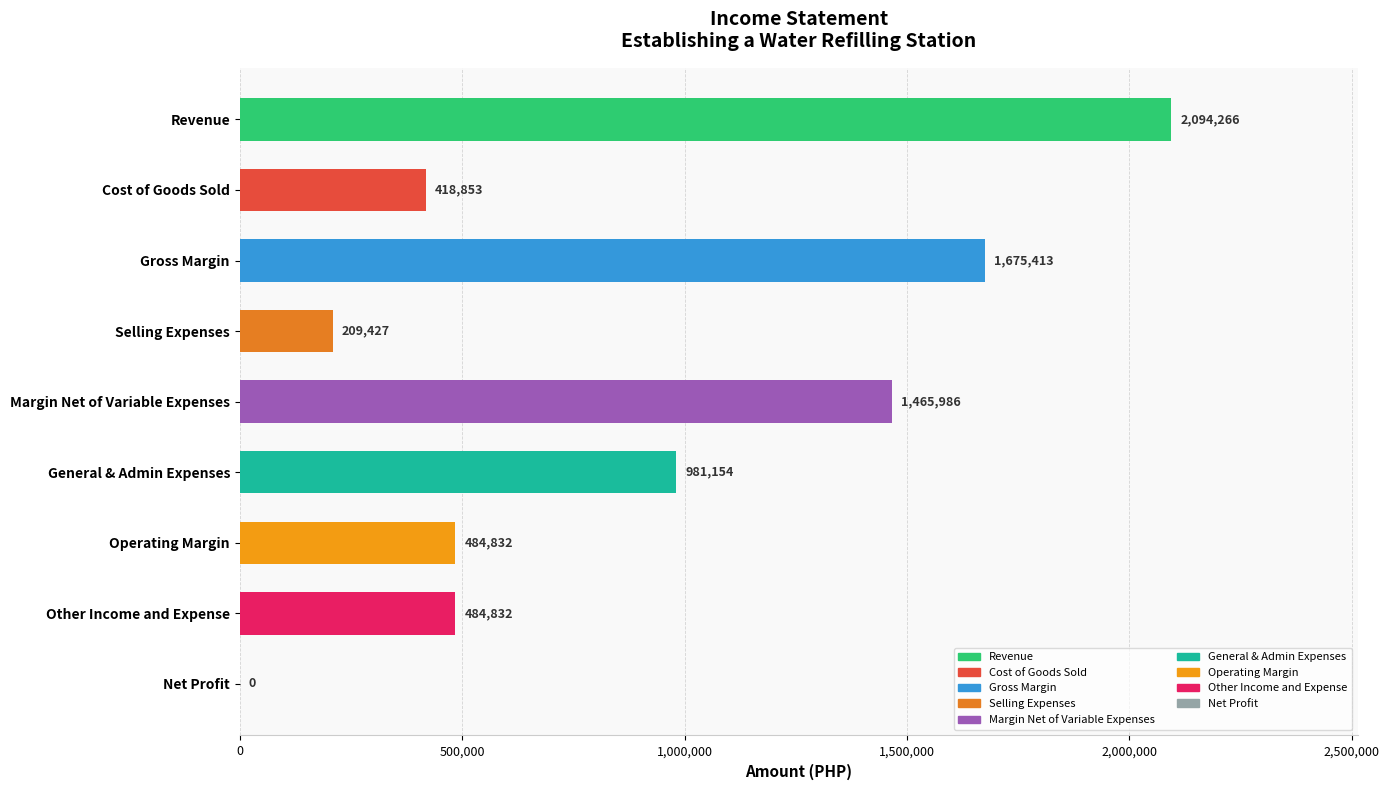

What is the sum of the values at Other Income and Expense and General & Admin Expenses?

1465986